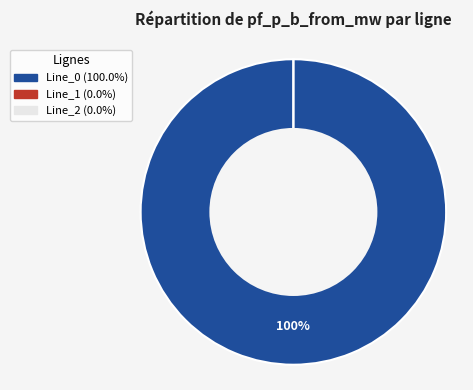

Is there a majority slice in this chart?

Yes